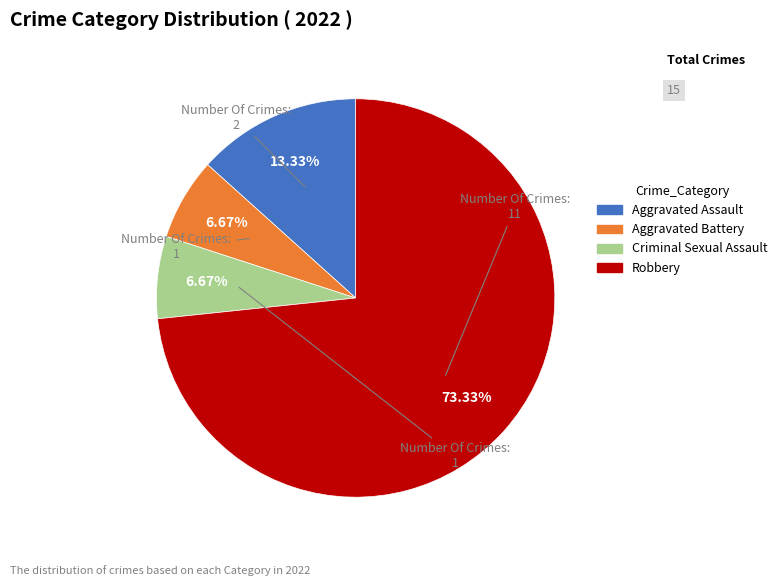

Combined, what portion of the pie is Aggravated Assault and Aggravated Battery?

20.0%